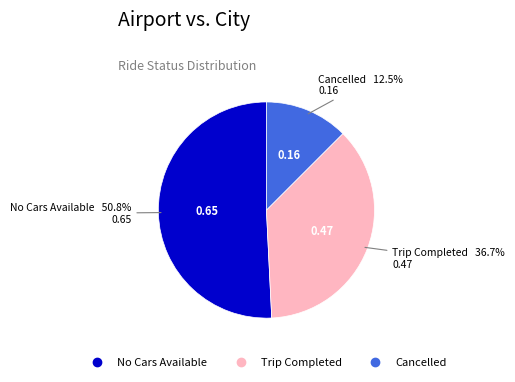

Is it true that Trip Completed is 22% of the pie?

False